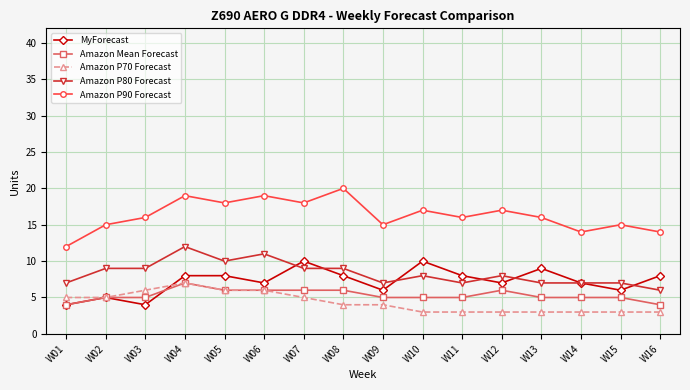

In MyForecast, how many points are lower than both neighbors (excluding endpoints)?

5